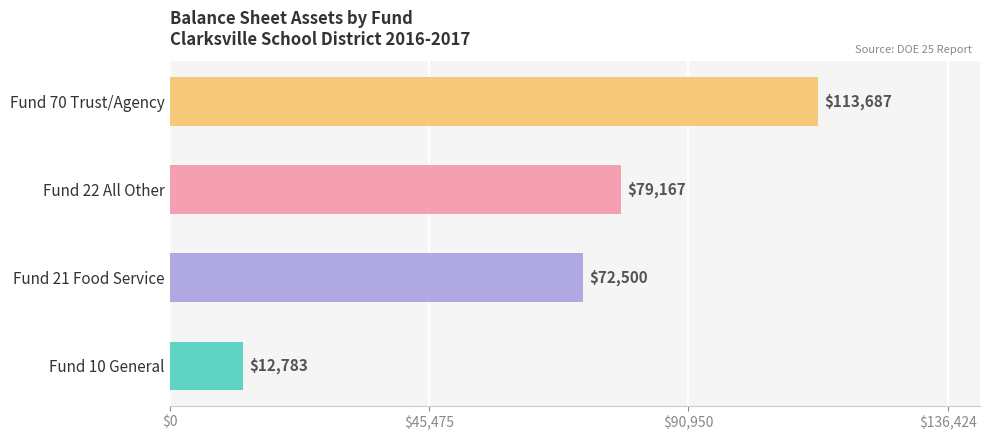

How many values in CASH are above zero?

2